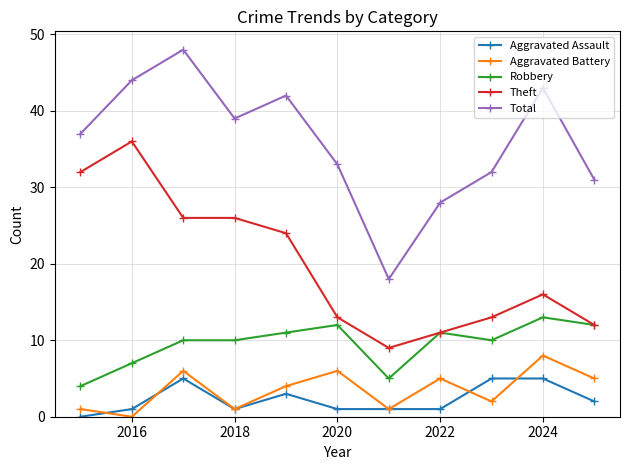

True or false: Total and Aggravated Assault cross at least once.

False